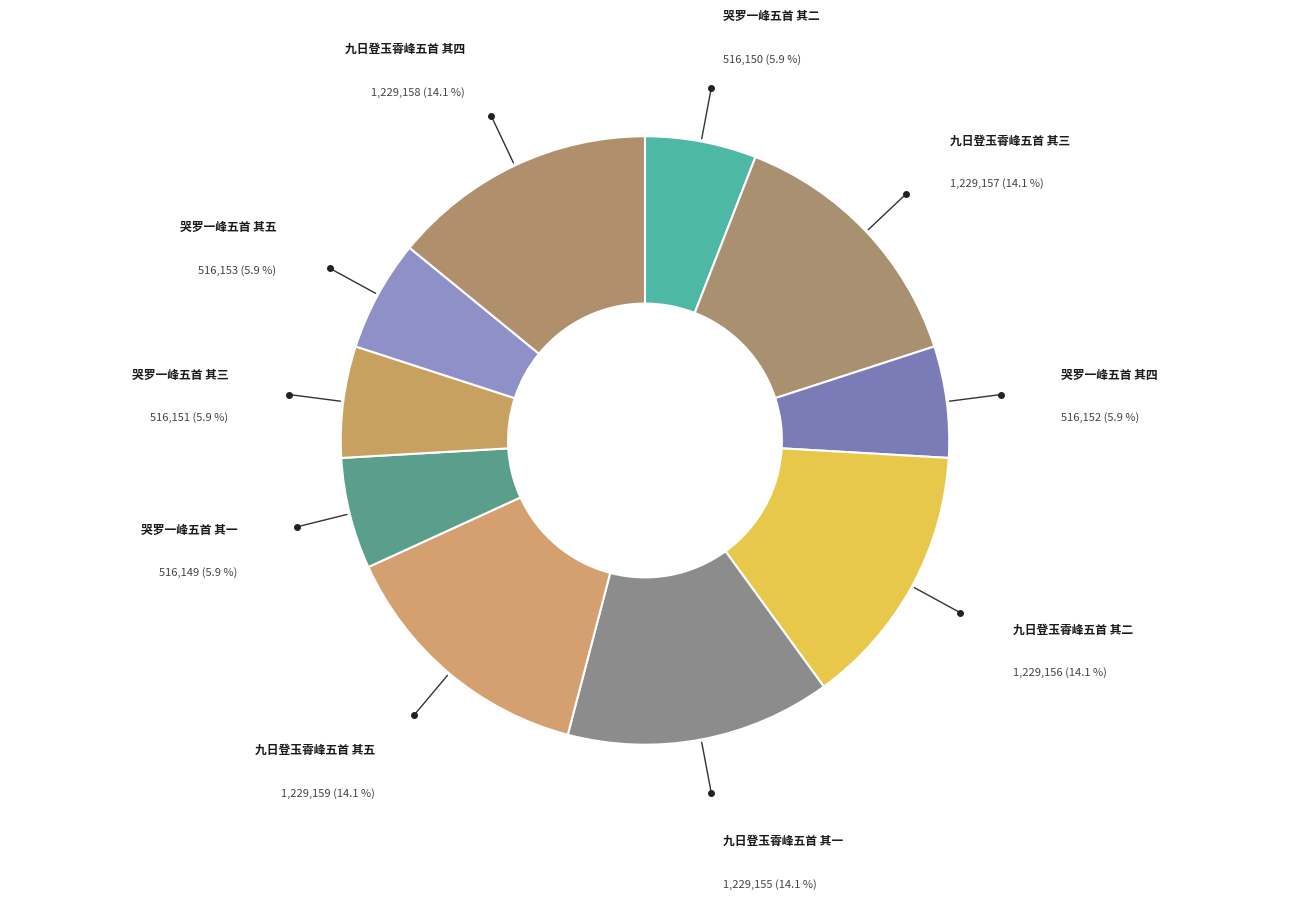

Count the number of slices in the pie.

10